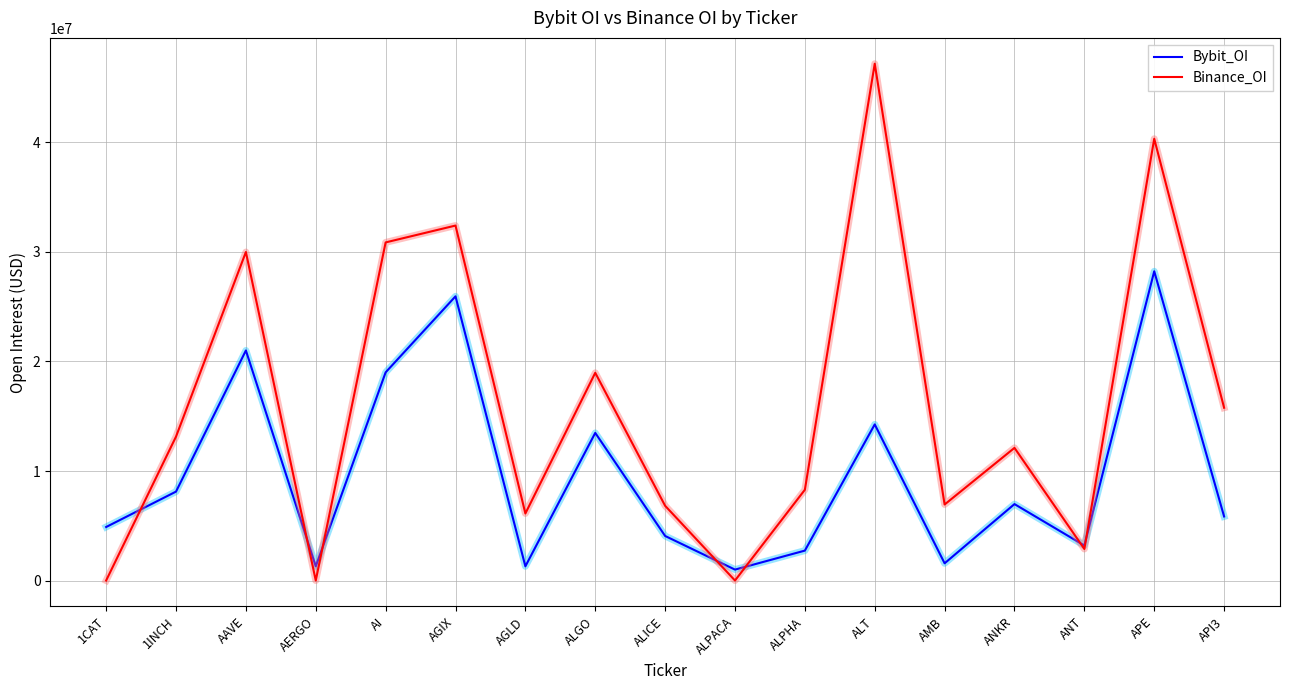

The Binance_OI series shows 55117496 at AI. True or false?

False